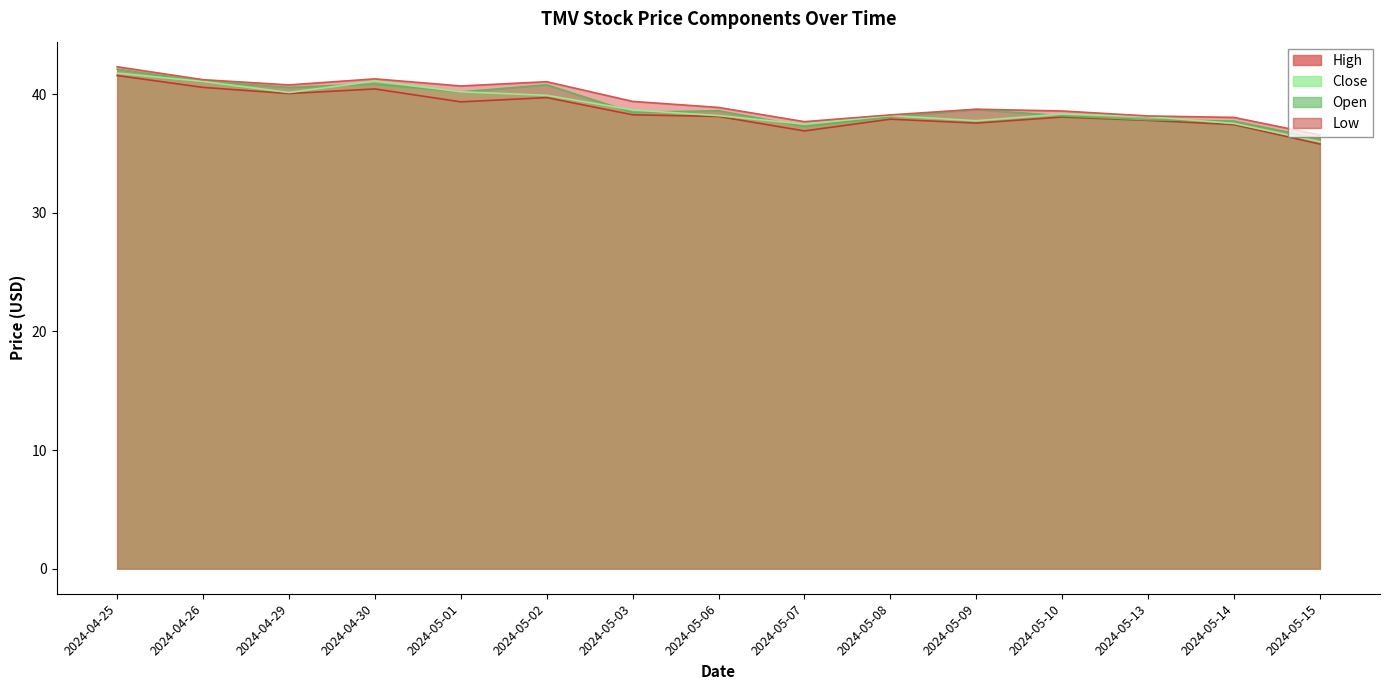

Reading left to right, list all the values displayed in this chart.

High: 42.3	41.2	40.8	41.3	40.7	41.1	39.4	38.9	37.7	38.3	38.7	38.6	38.2	38.0	36.6
Close: 41.8	41.1	40.2	41.1	40.2	39.9	38.7	38.2	37.5	38.2	37.8	38.3	38.1	37.5	36.0
Open: 42.1	41.1	40.6	40.9	40.2	40.8	38.5	38.6	37.3	38.1	38.7	38.2	37.8	37.7	36.3
Low: 41.6	40.6	40.1	40.5	39.4	39.7	38.3	38.1	36.9	37.9	37.6	38.1	37.8	37.4	35.8